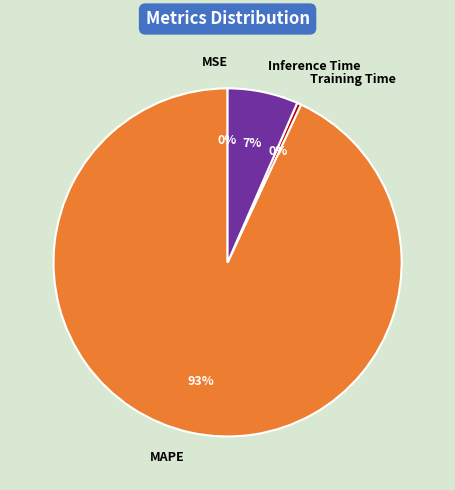

Is the sum of Inference Time and Training Time greater than half?

No